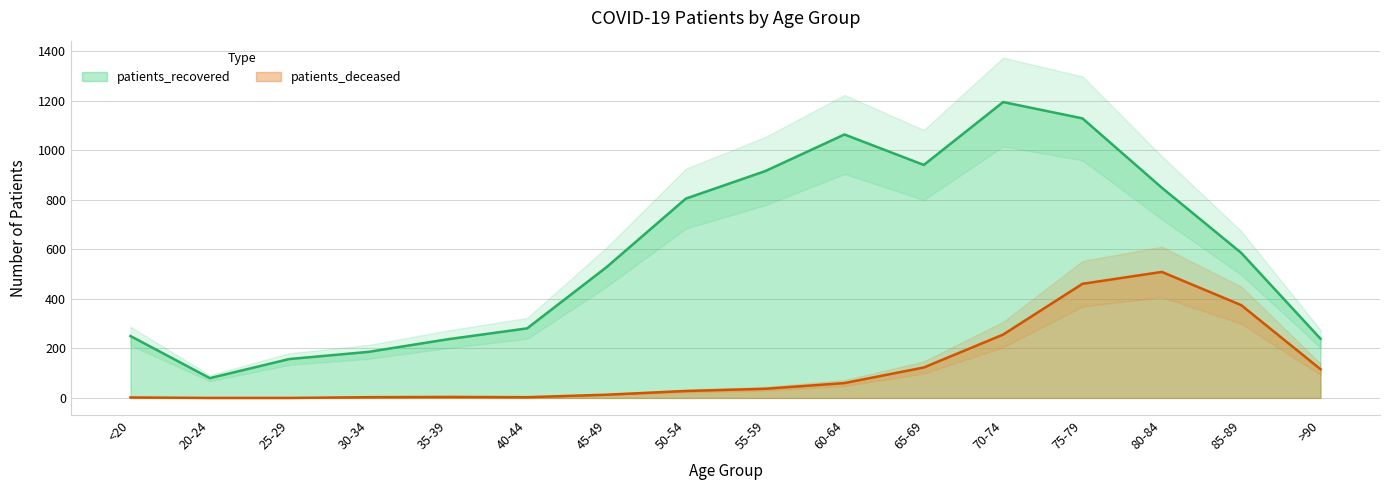

Reading left to right, what are all the values shown in this chart?

patients_recovered: <20=250	20-24=80	25-29=157	30-34=186	35-39=237	40-44=281	45-49=528	50-54=805	55-59=916	60-64=1064	65-69=941	70-74=1195	75-79=1129	80-84=849	85-89=586	>90=239
patients_deceased: <20=2	20-24=0	25-29=0	30-34=3	35-39=4	40-44=3	45-49=13	50-54=28	55-59=37	60-64=60	65-69=123	70-74=256	75-79=461	80-84=509	85-89=375	>90=116